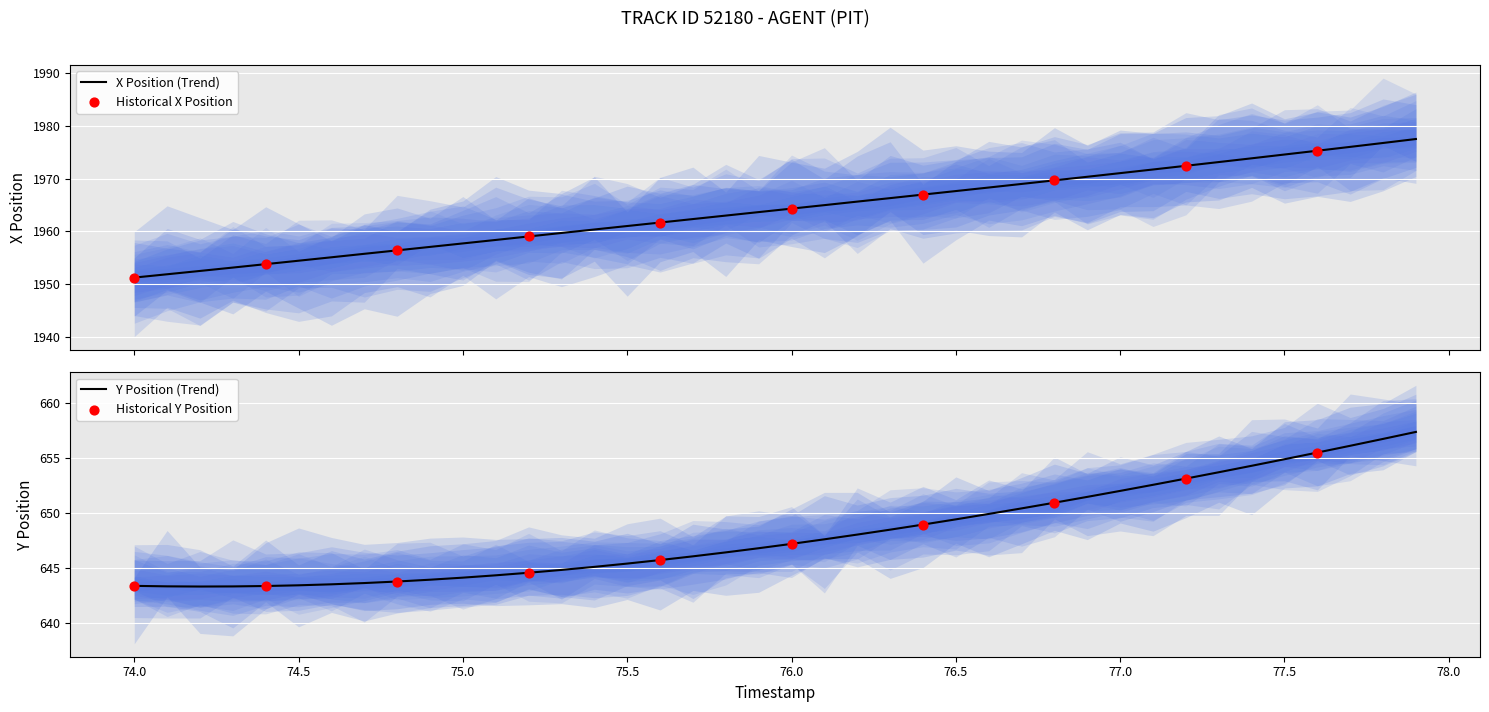

What is the highest value of the X Position (Trend) series?

1977.5